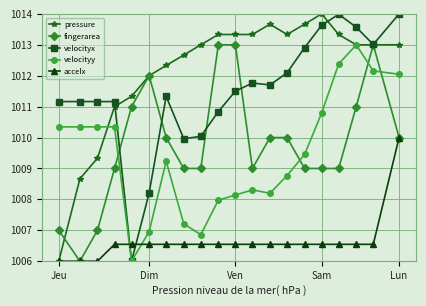

What is the difference between the maximum and second lowest values in the pressure series?

5.3